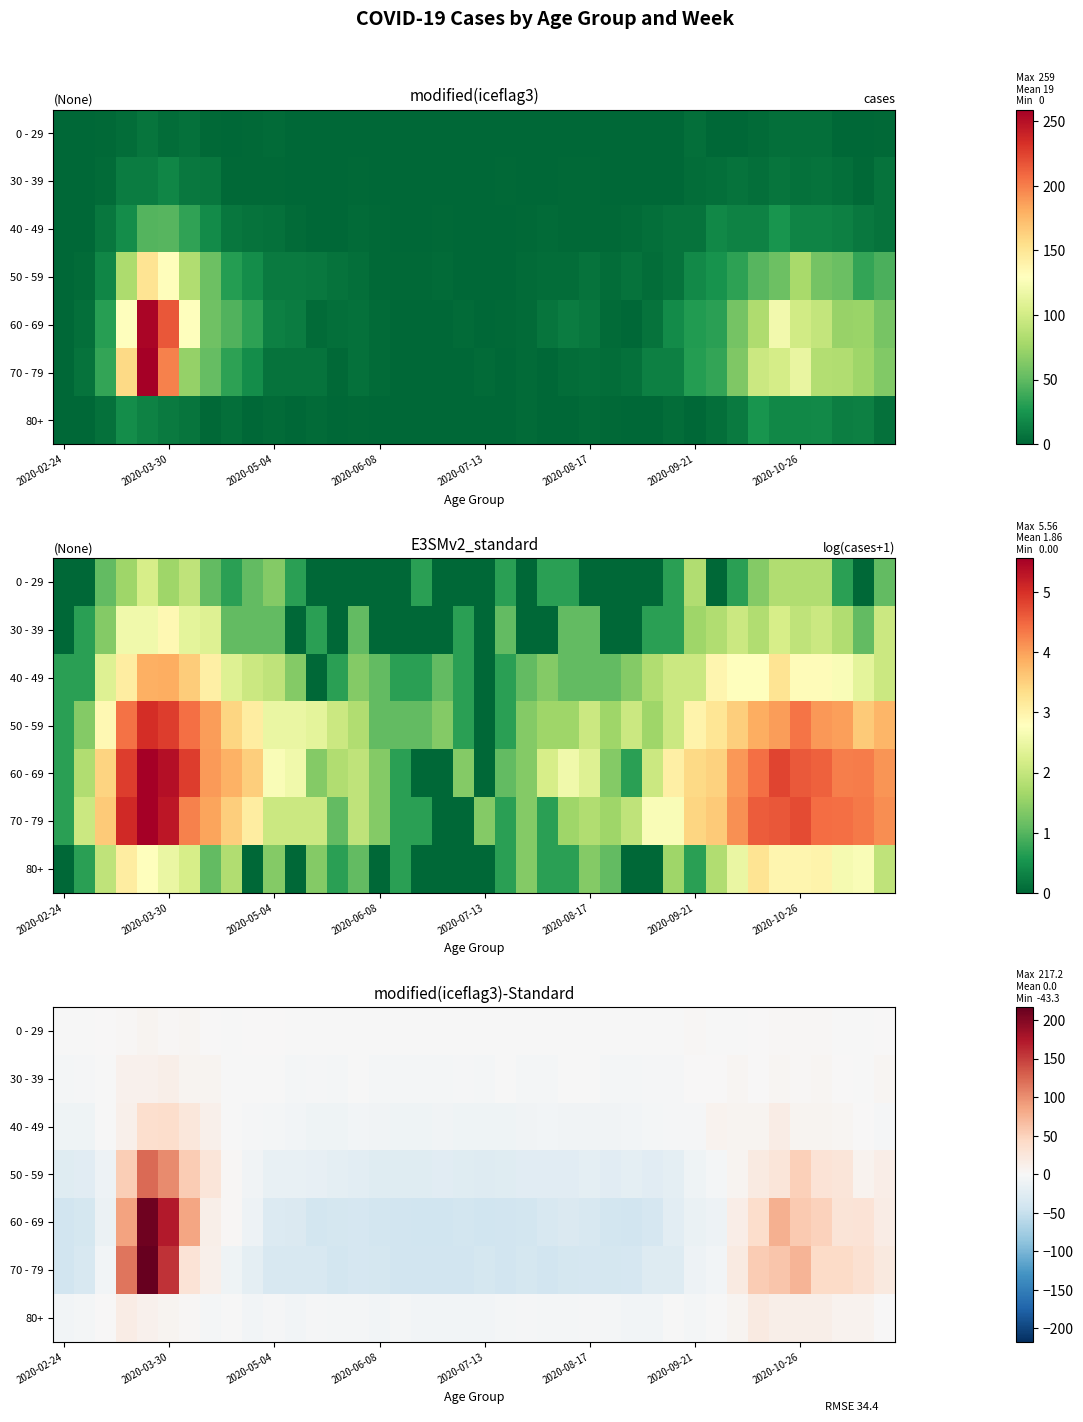

What is the smallest value displayed?

-43.3